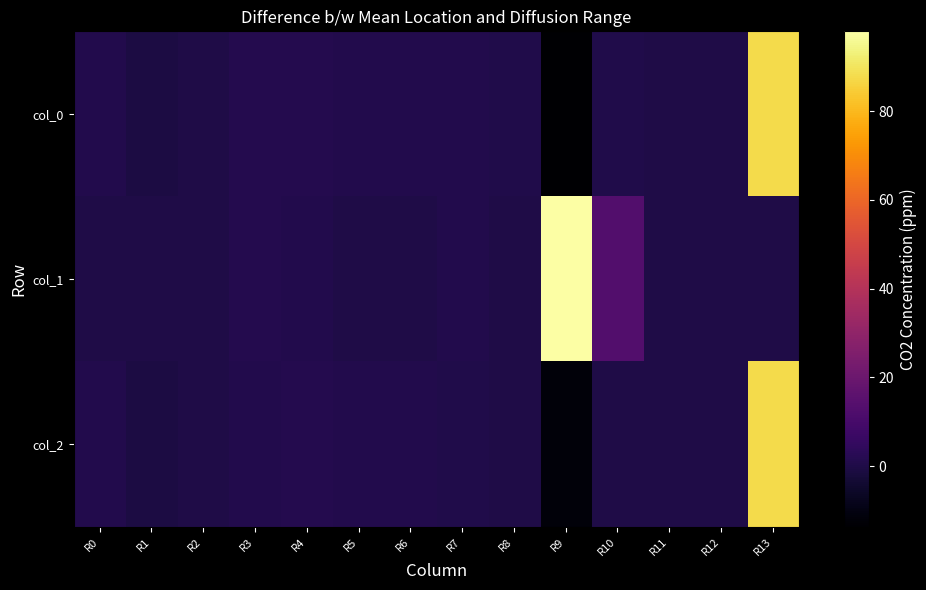

How many distinct data groups are displayed?

3